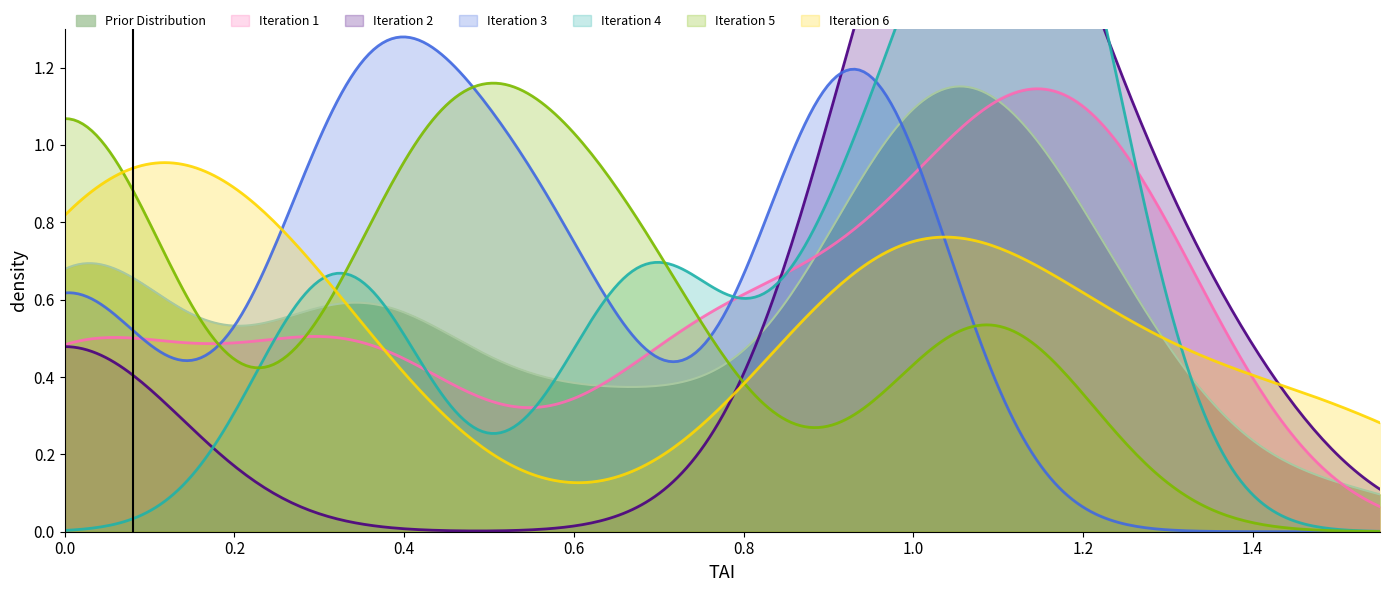

How many data points does each series have?

40